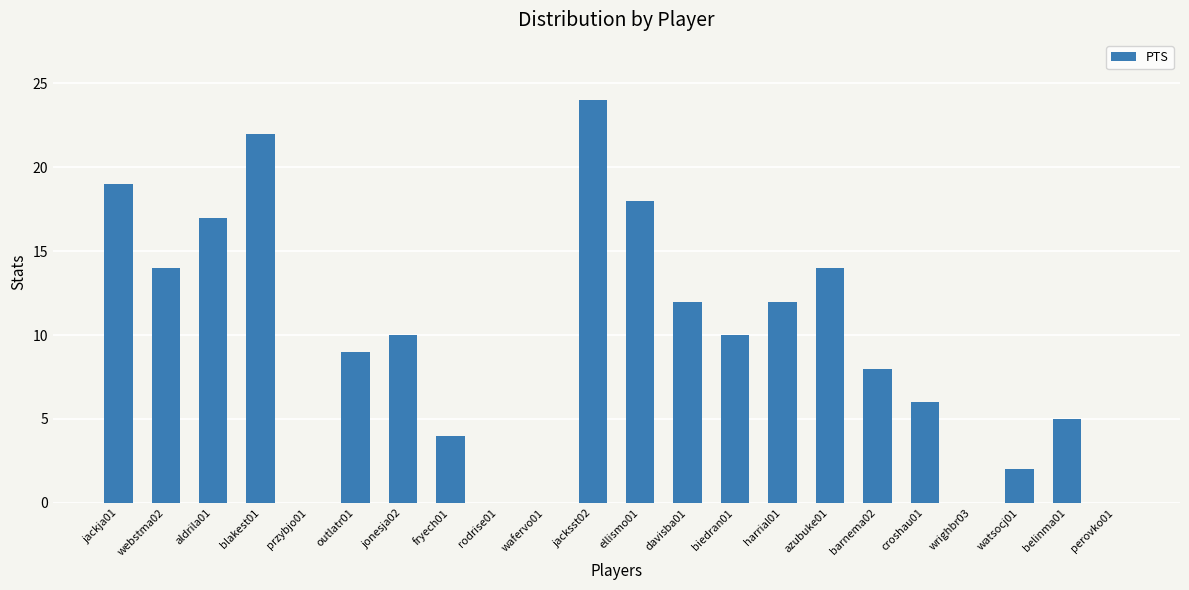

Between barnema02 and belinma01, which is larger?

barnema02